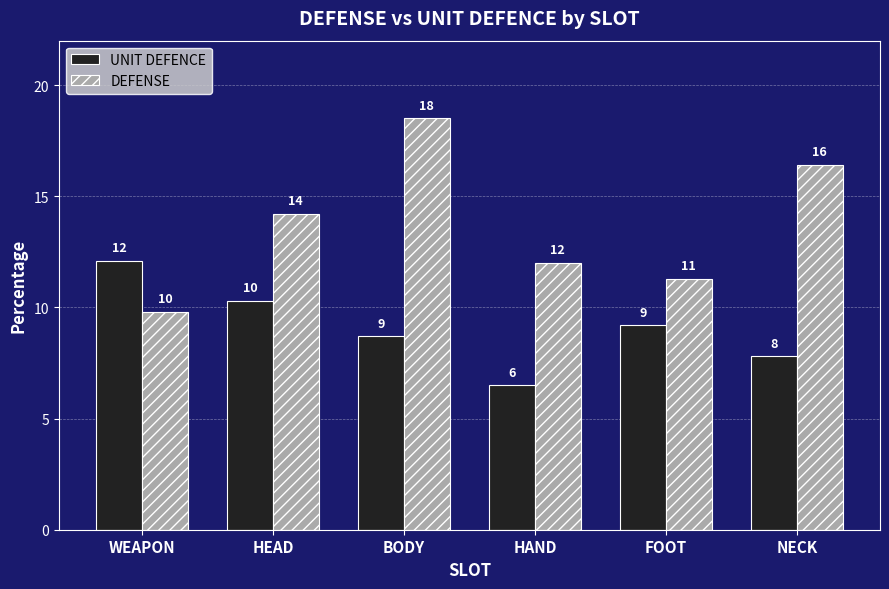

How many bars are there in total?

12